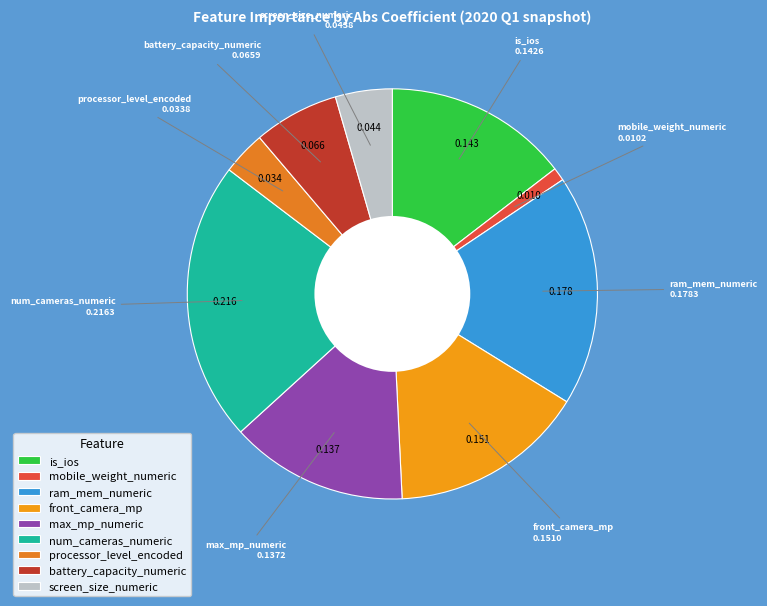

What is the largest slice in the pie chart?

num_cameras_numeric